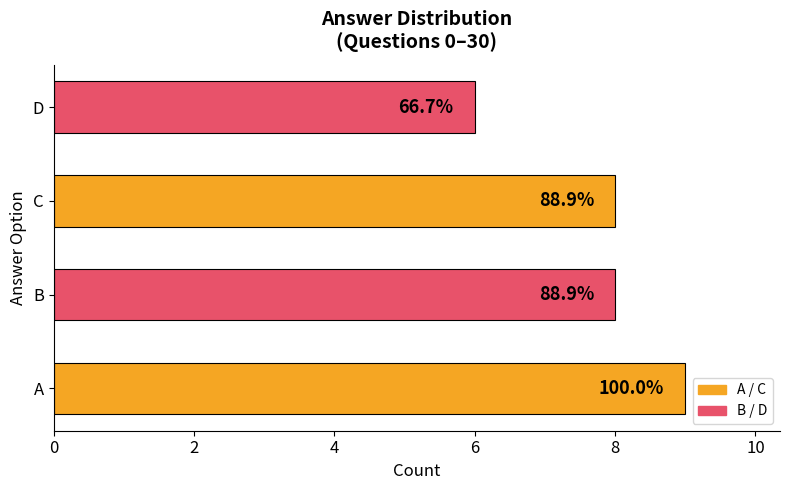

How many bars are there in total?

4